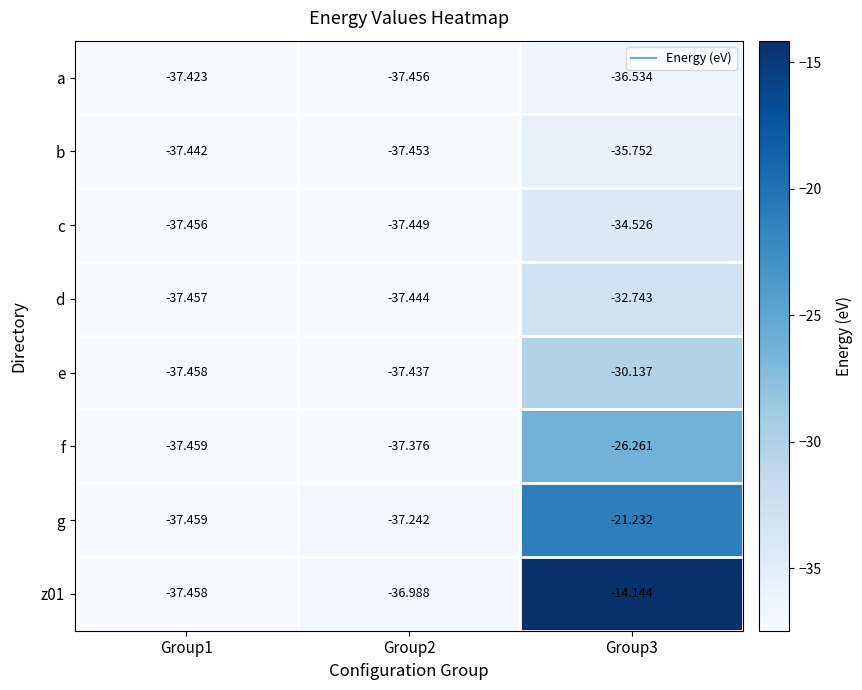

How many categories are shown in the chart?

3